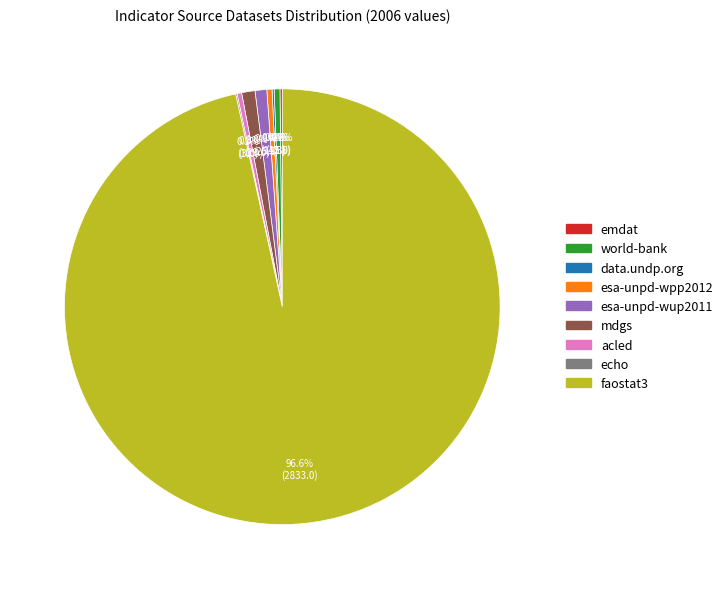

What is the ratio of the value at esa-unpd-wup2011 to the value at mdgs?

0.9